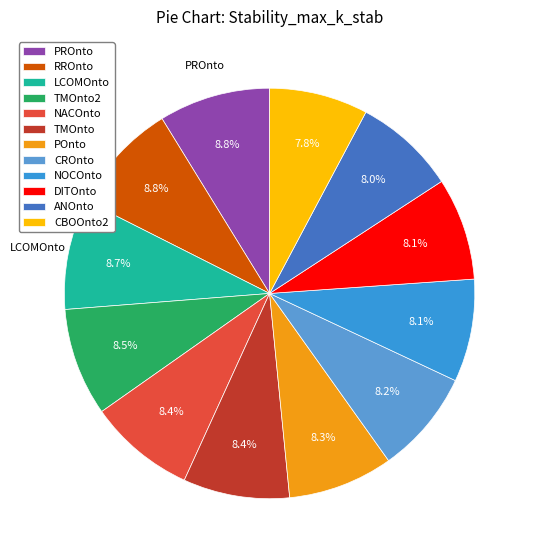

How many segments does this pie chart have?

12